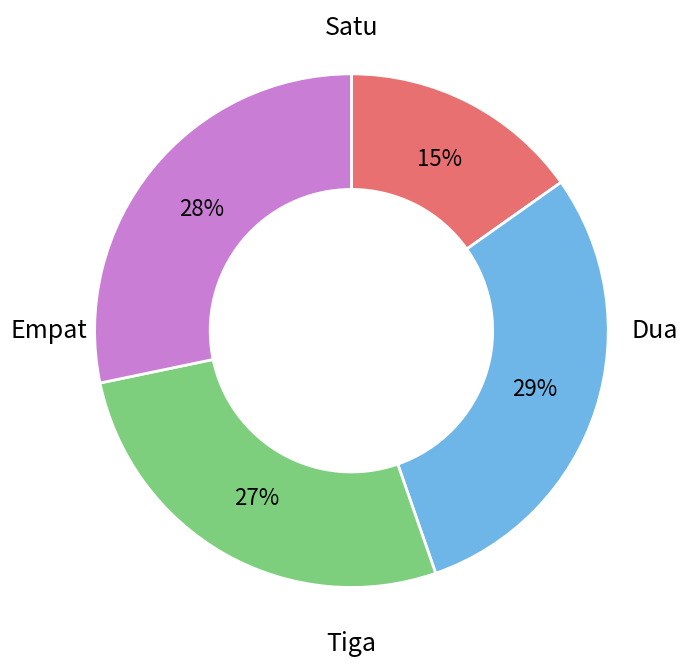

To the nearest percent, what is the difference between the largest and smallest slice percentages?

14%